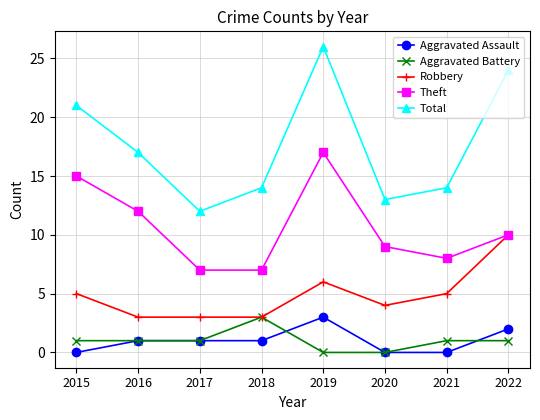

What is the greatest value displayed?

26